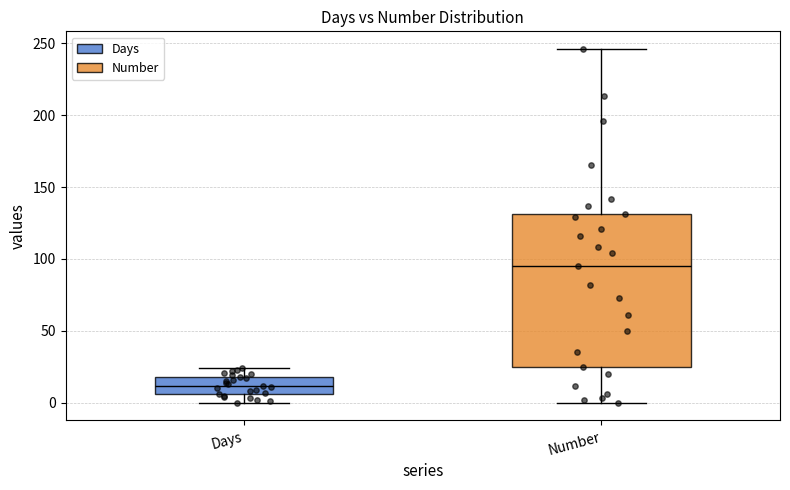

Reading left to right, read every box against the y-axis: the position of its median line, the range the box covers, and the ends of its whiskers. The values are not printed on the chart, so give them approximately, as read against the axis.

Days: median 10, box 5 to 20, whiskers 0 to 25
Number: median 95, box 25 to 130, whiskers 0 to 245